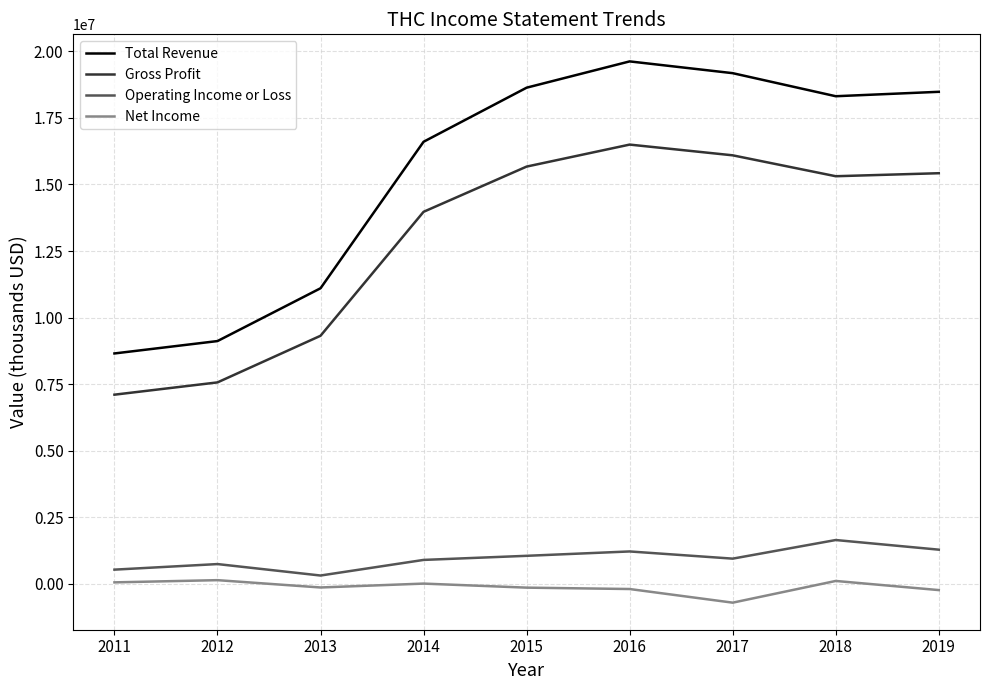

True or false: Net Income and Total Revenue intersect in this chart.

False